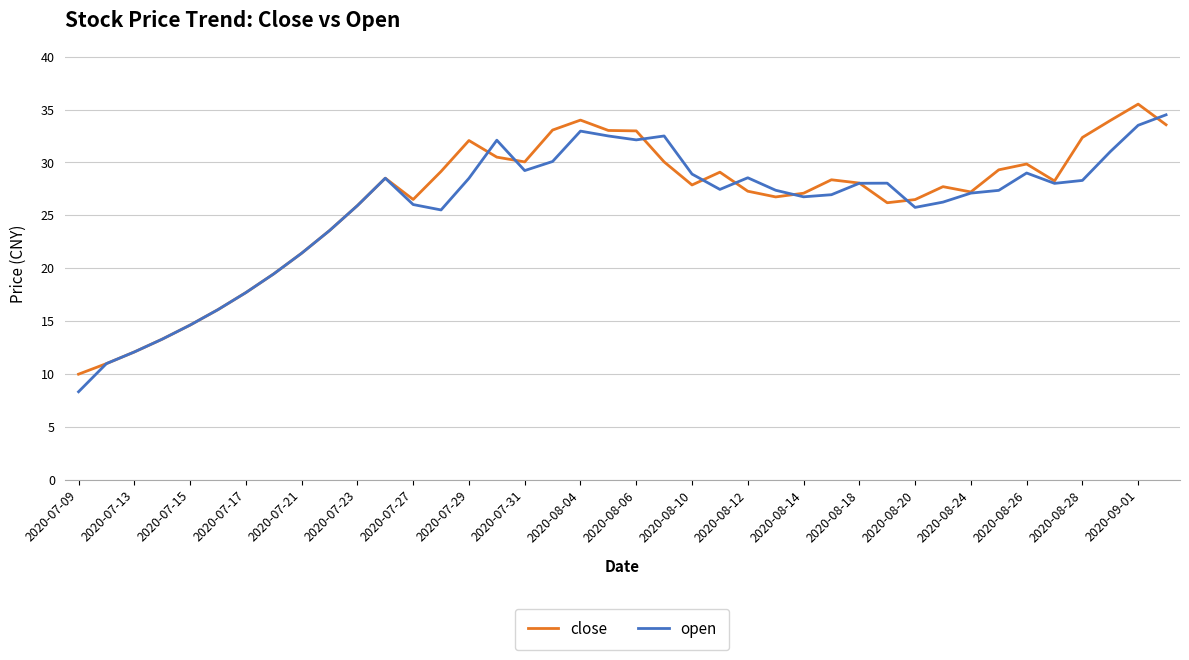

What is the maximum value shown in the chart?

35.5